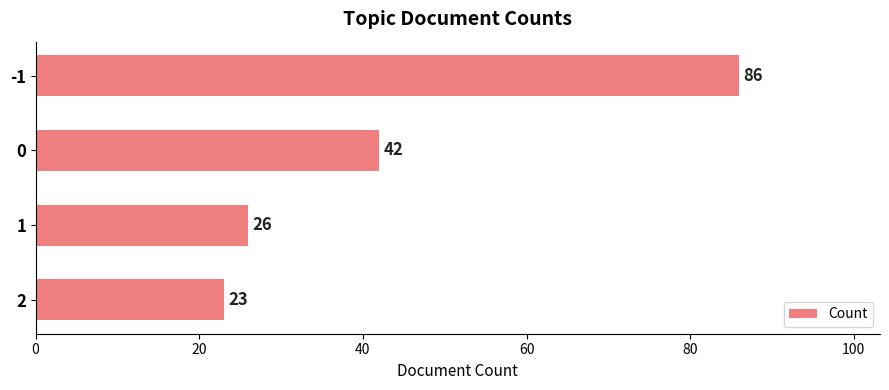

What is the change in value from -1 to 1?

-60